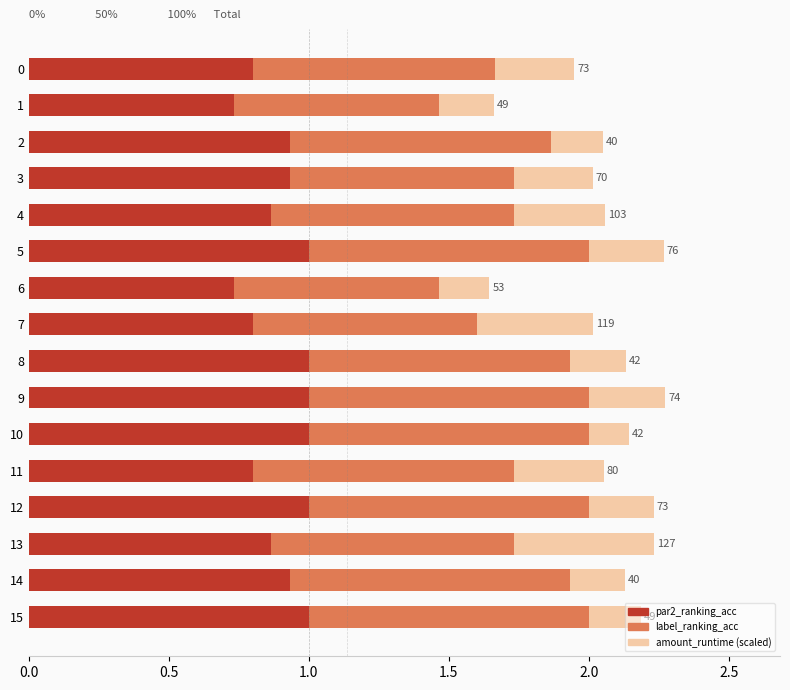

True or false: par2_ranking_acc has a value of 1.0 at 10.

True